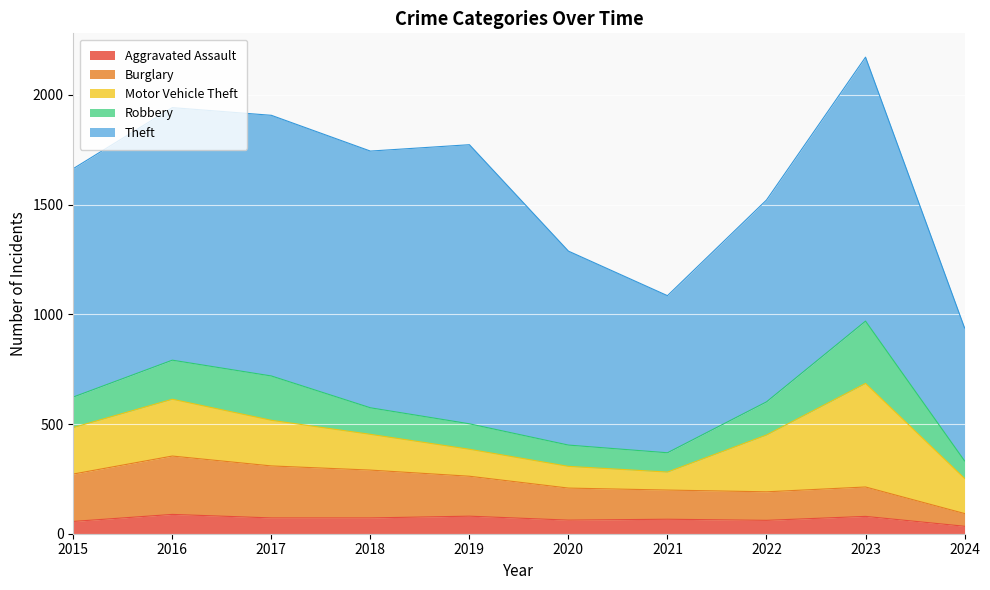

Which series ends up on top after the final intersection of Robbery and Motor Vehicle Theft?

Motor Vehicle Theft